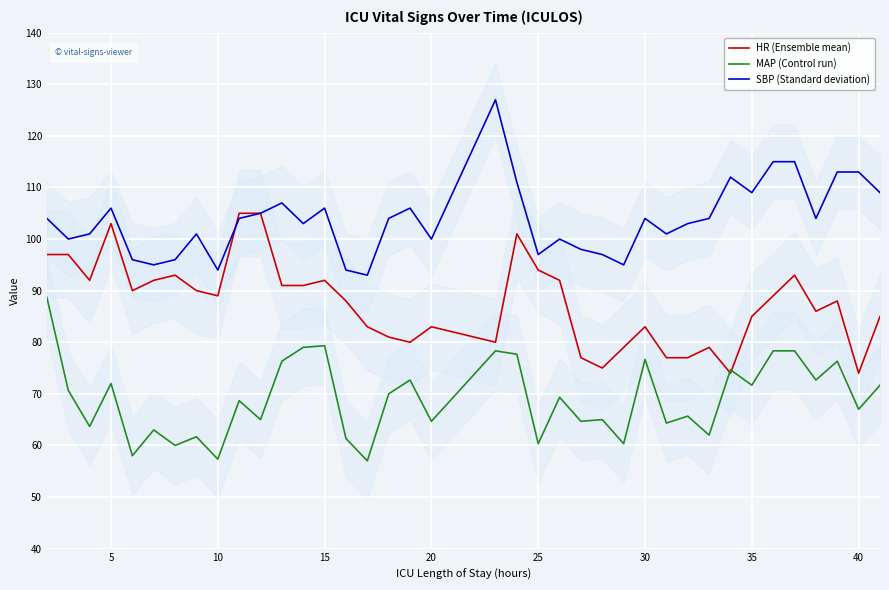

What is the highest value of the MAP (Control run) series?

88.7